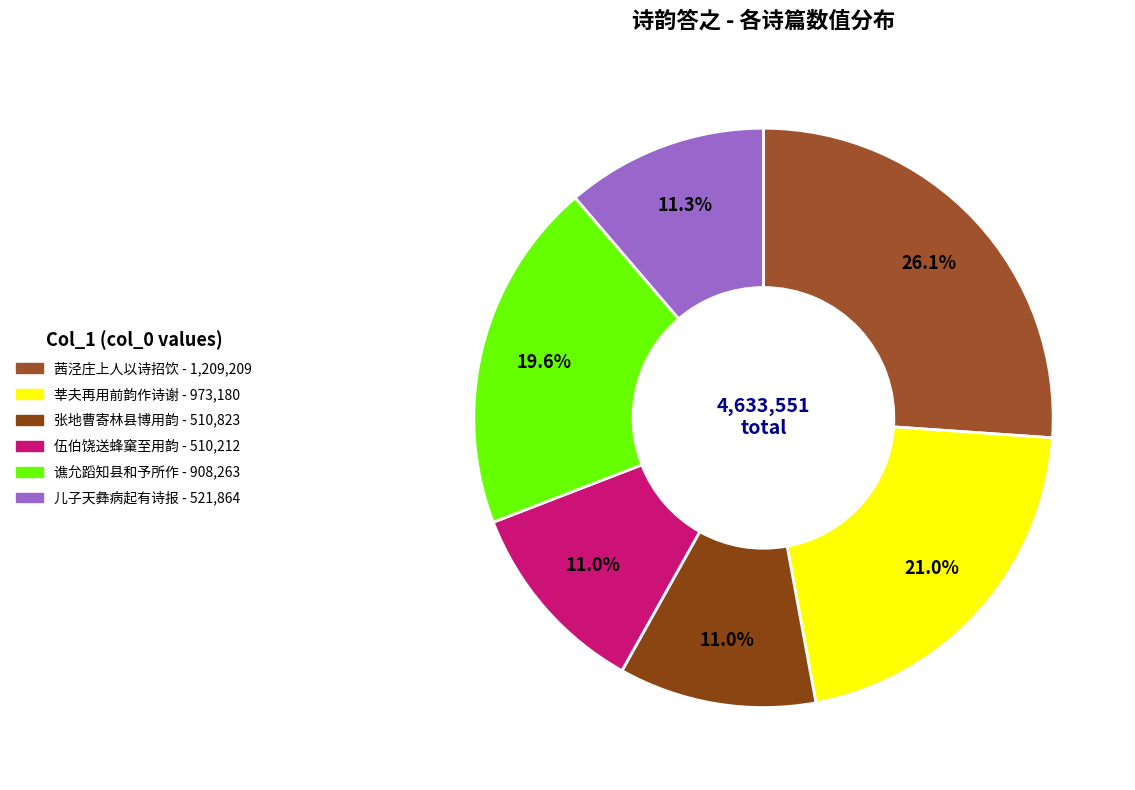

What is the largest slice in the pie chart?

茜泾庄上人以诗招饮用韵答之 其一